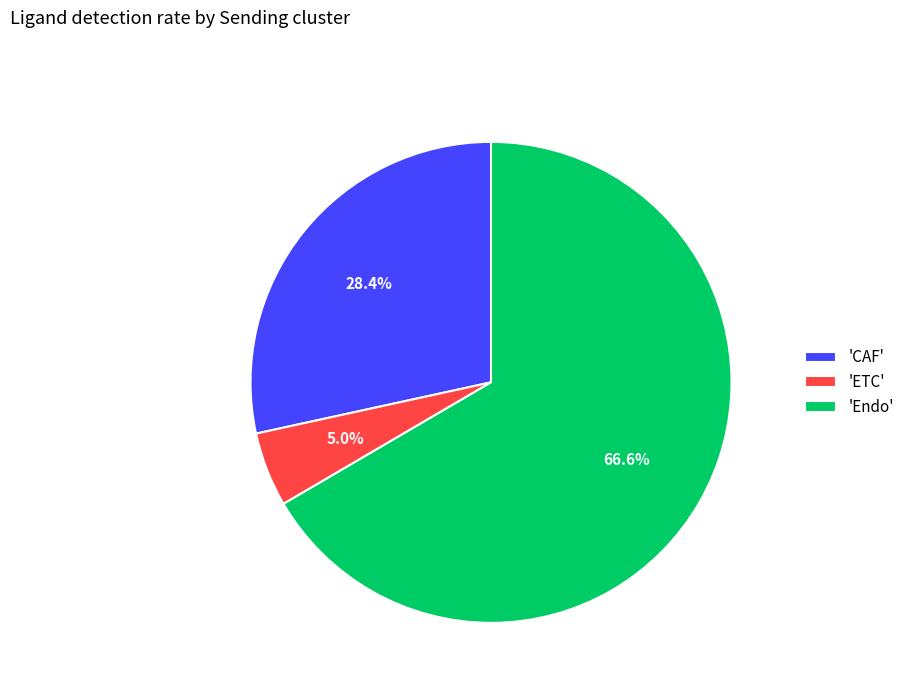

Combined, do 'ETC' and 'Endo' account for over 50%?

Yes